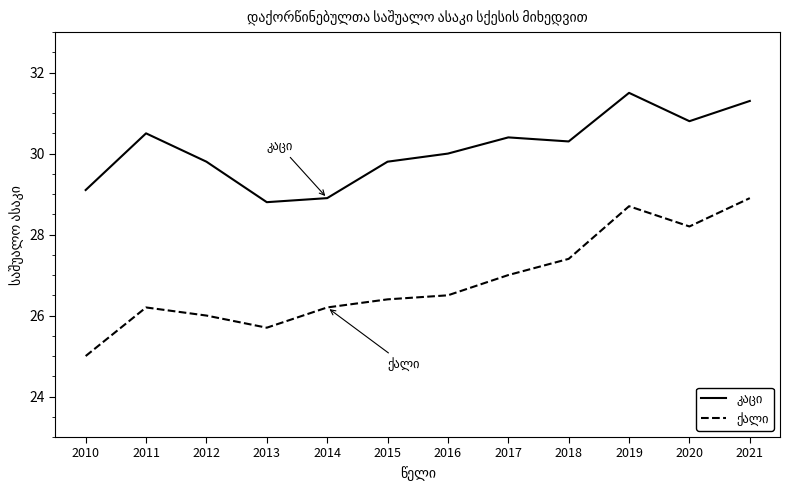

What is the total value across all series at 2020?

59.0